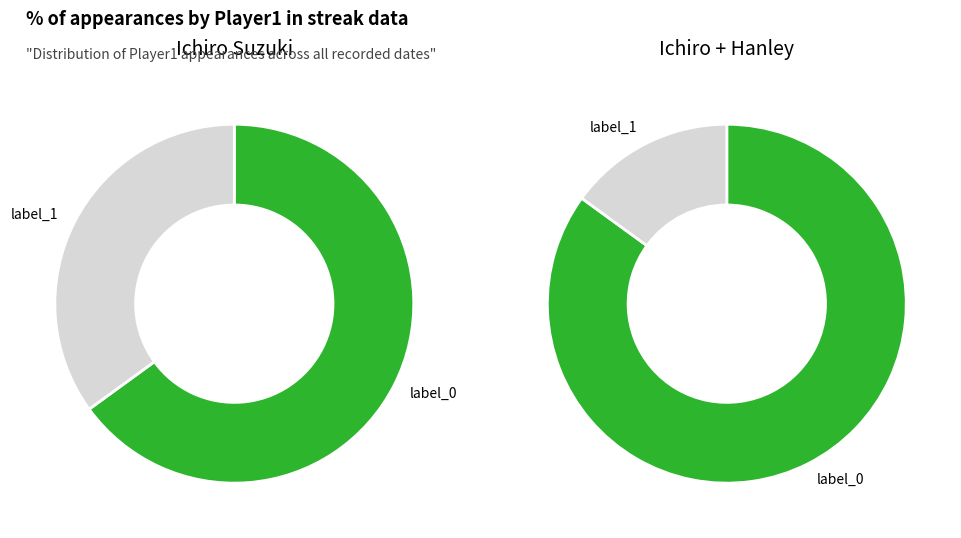

Is there a majority slice in this chart?

Yes